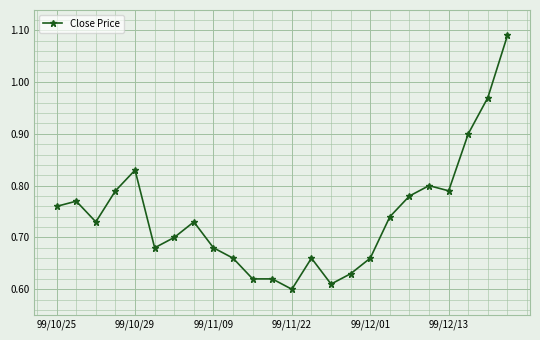

True or false: the data has more than 0 interior local peaks.

True